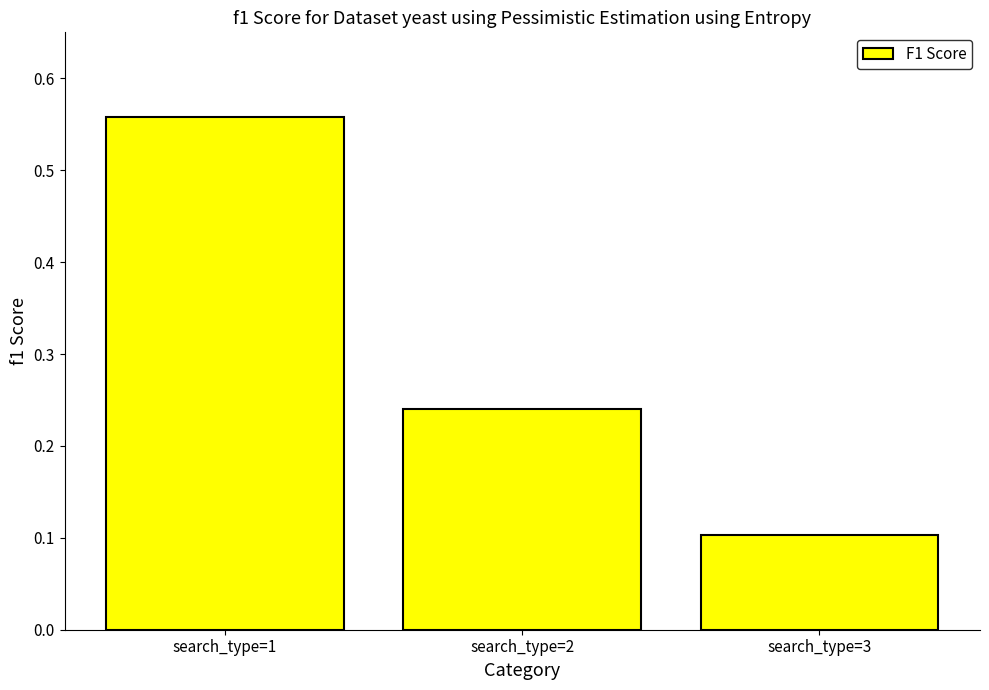

Rank the categories by value from highest to lowest.

search_type=1, search_type=2, search_type=3